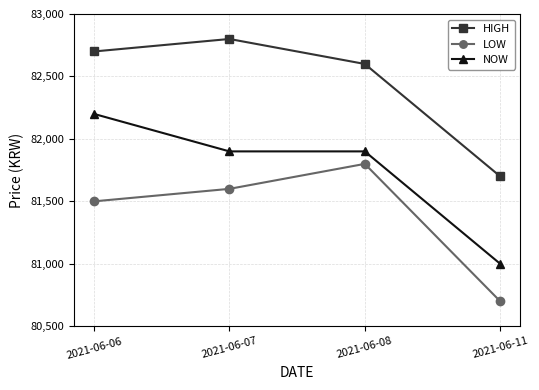

What are all the series names shown in the legend?

HIGH, LOW, NOW